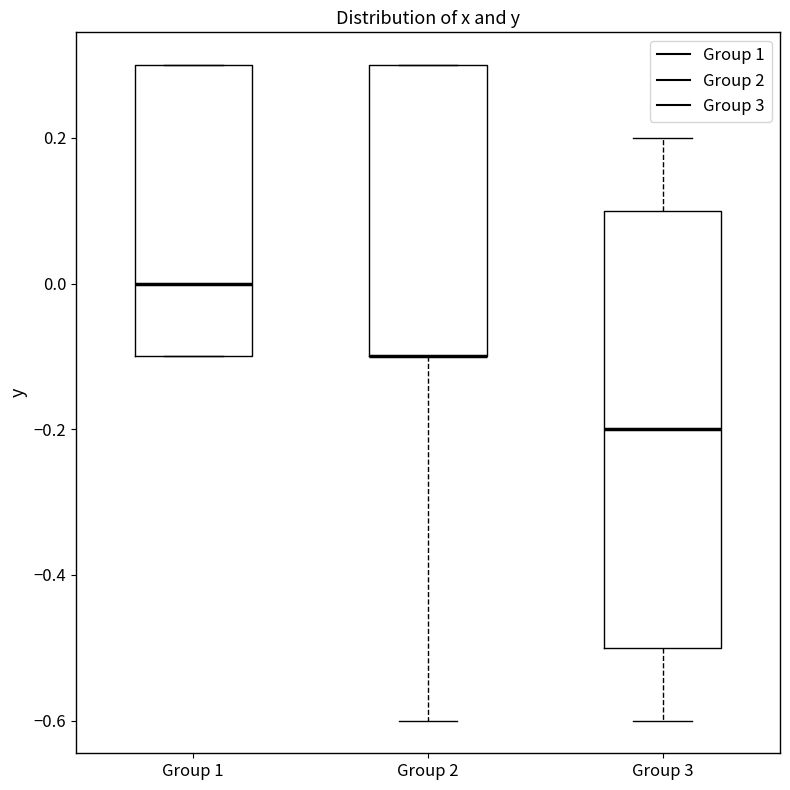

Reading left to right, transcribe this box plot: for each box, give where its median line is, the range the box spans, and where its two whiskers end, as read against the y-axis. The values are not printed on the chart, so give them approximately, as read against the axis.

Group 1: median 0.0, box -0.1 to 0.3, whiskers -0.1 to 0.3
Group 2: median -0.1 (drawn on the box's lower edge), box -0.1 to 0.3, whiskers -0.6 to 0.3
Group 3: median -0.2, box -0.5 to 0.1, whiskers -0.6 to 0.2